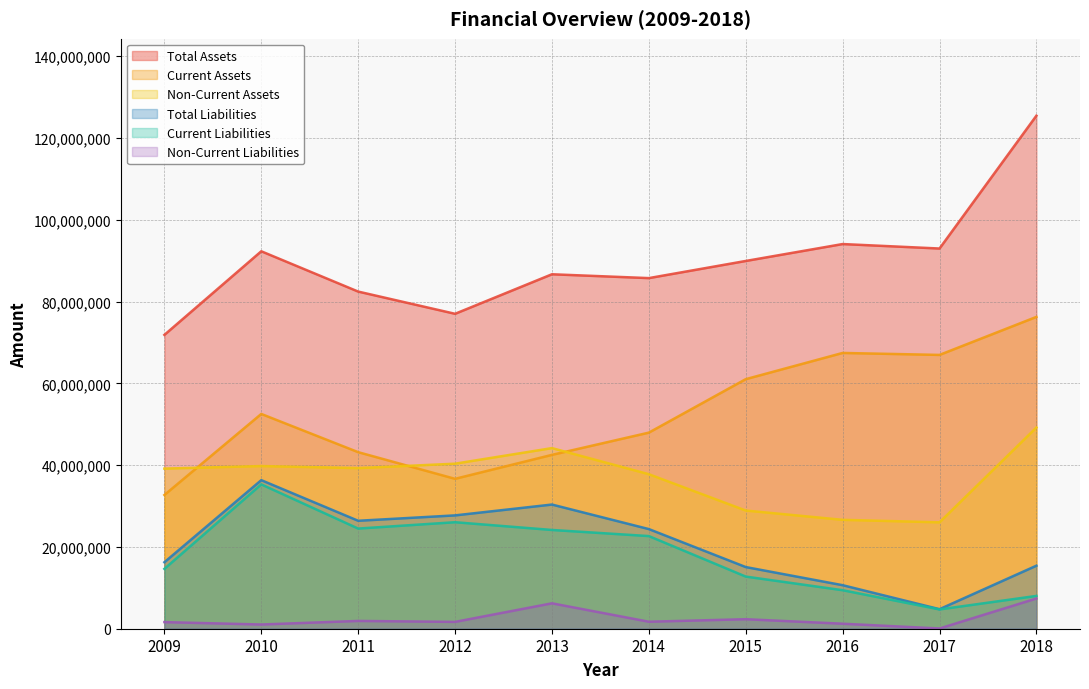

What is the difference between the second highest and minimum values in the Total Liabilities series?

25586592